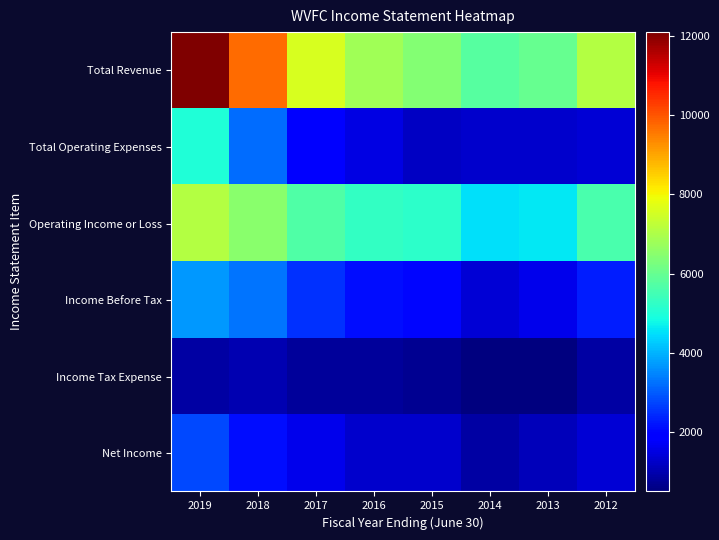

Which category has the highest value across all series?

2019